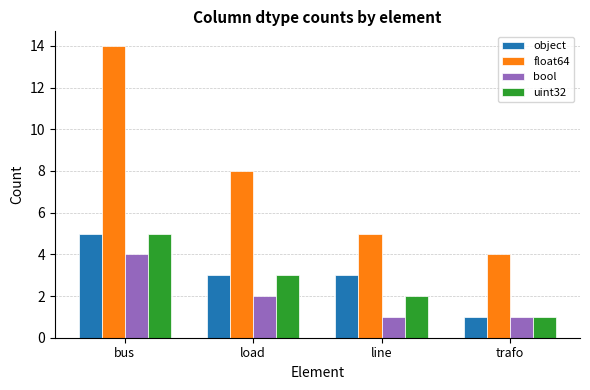

What is the spread (max minus min) of values at line?

4